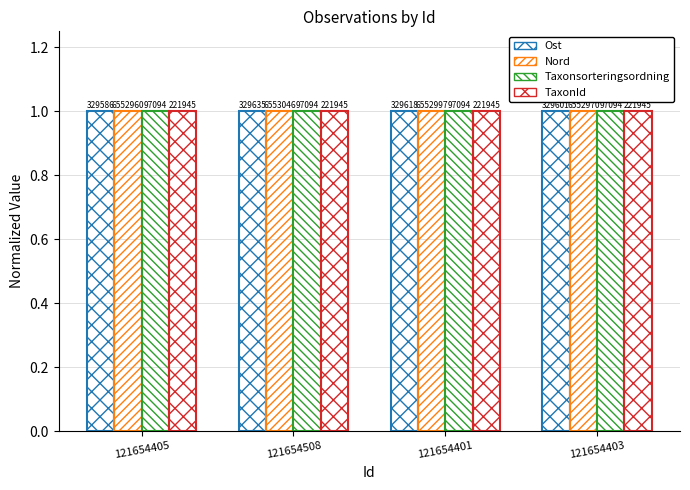

Does the chart contain stacked bars?

No